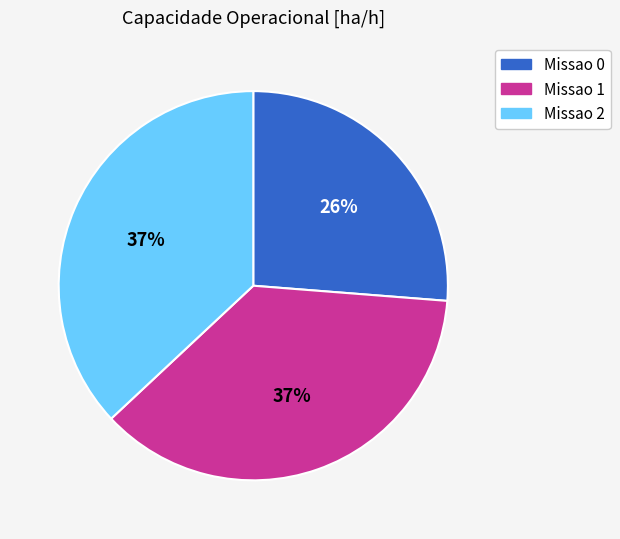

To the nearest percent, what is the combined percentage of Missao 1 and Missao 2?

74%